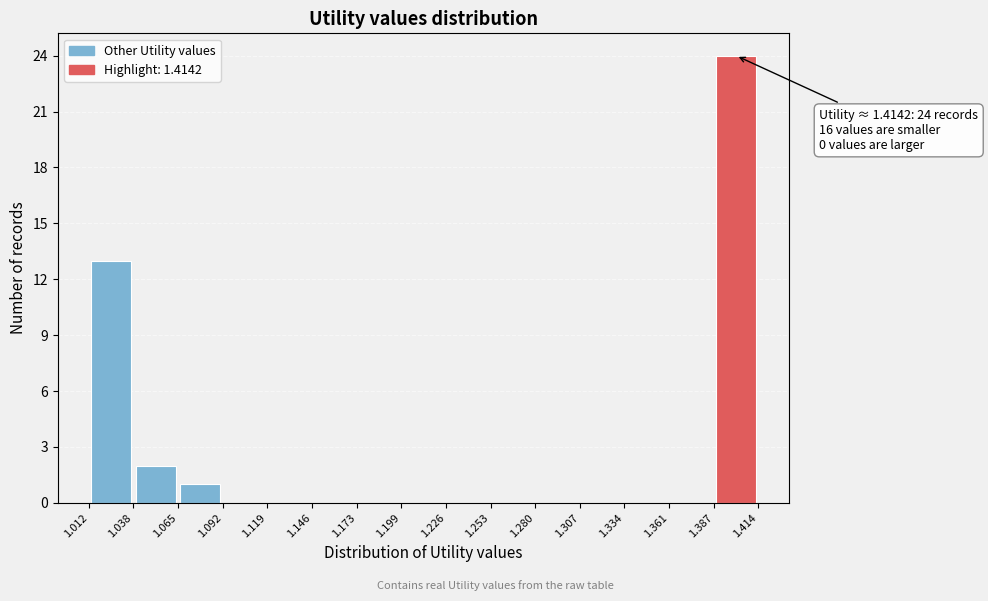

Over which range of the x-axis is the bar tallest?

1.387 to 1.414